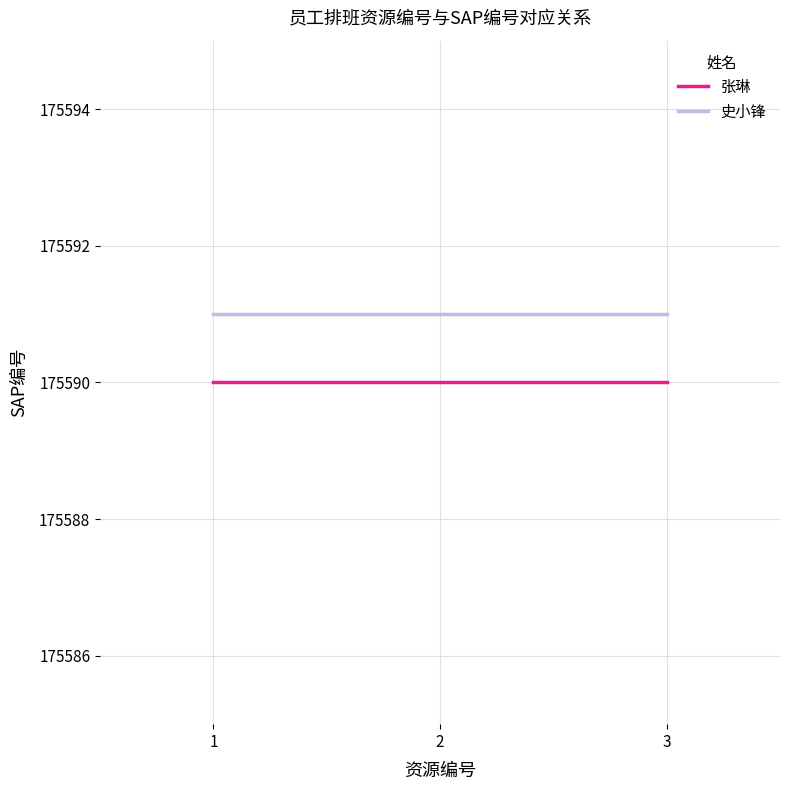

What is the maximum value for 史小锋?

175591